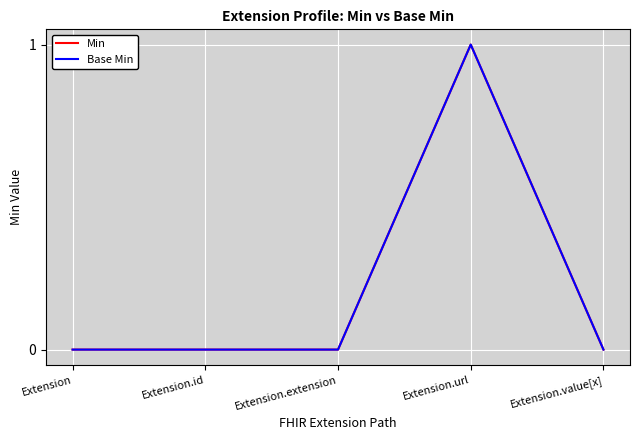

Count the Min values in the range 0 to 1.

5